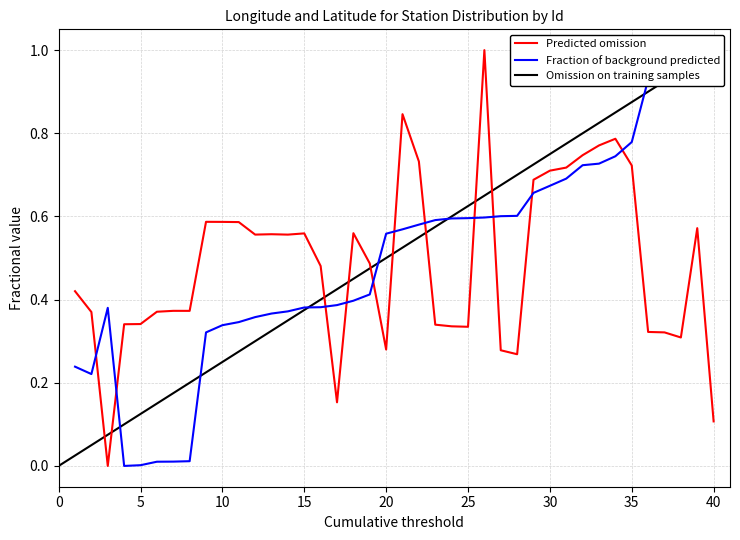

What is the highest value of the Fraction of background predicted series?

1.0